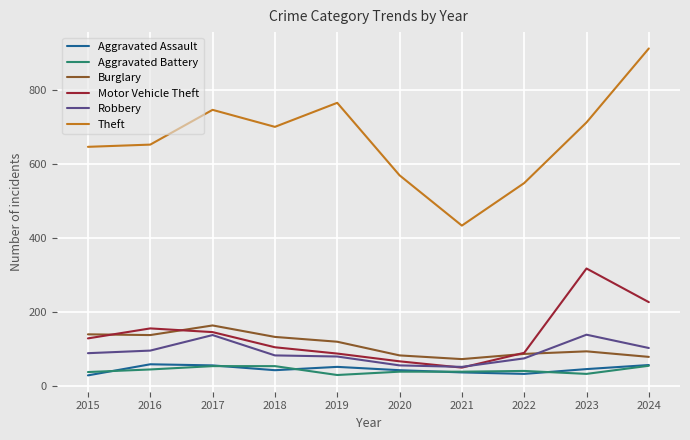

What is the total value across all series at 2022?

875